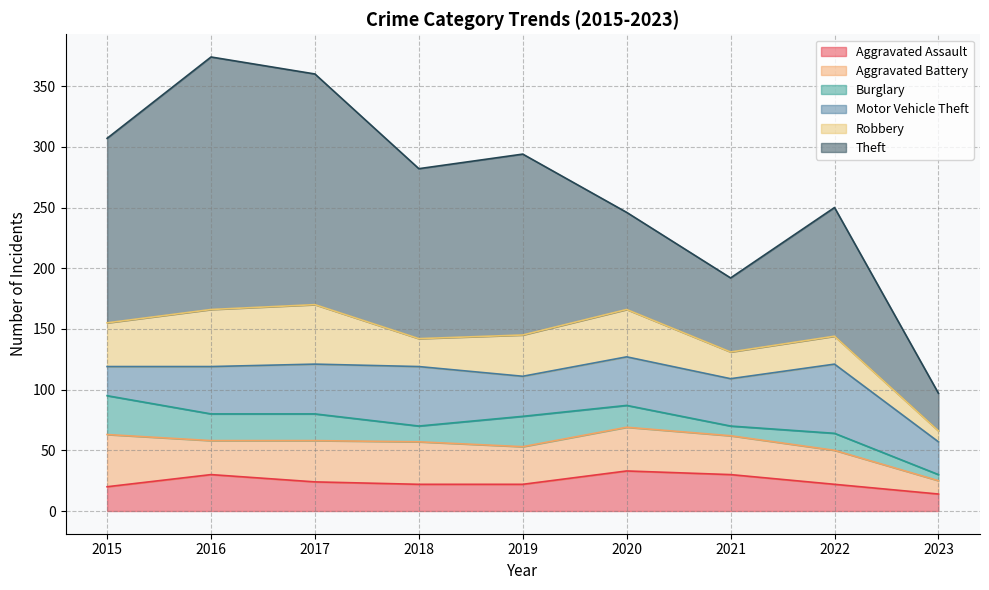

Does the chart display data point markers on the line(s)?

No